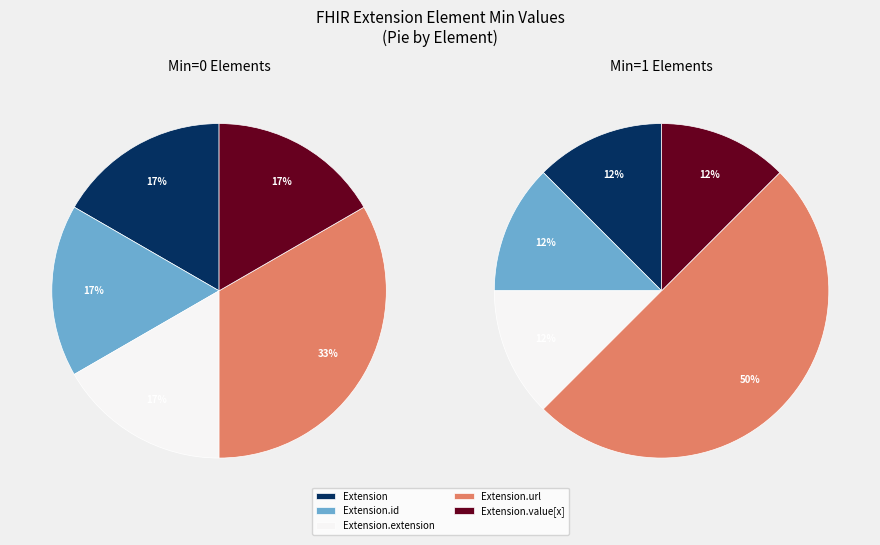

Does Extension account for over 50% of the chart?

No